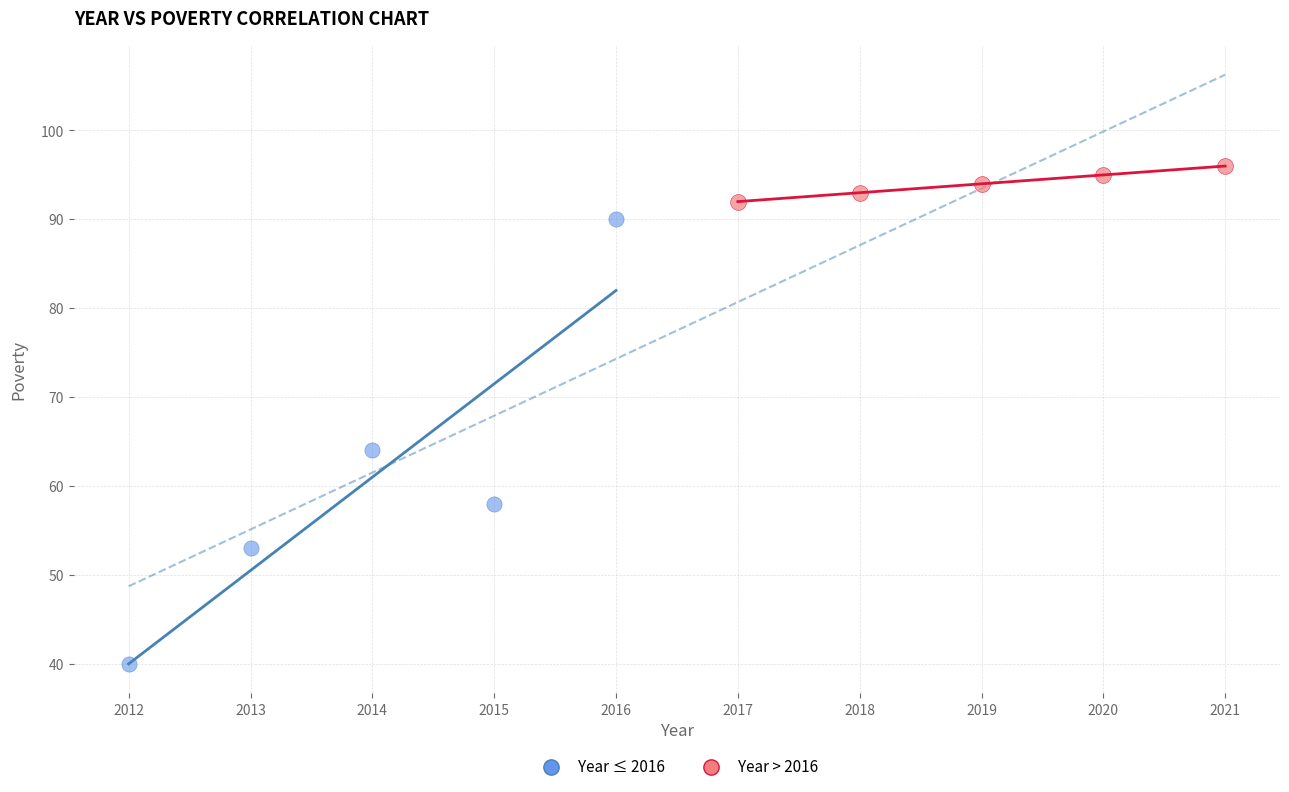

Which series reaches the maximum Y coordinate?

Year > 2016